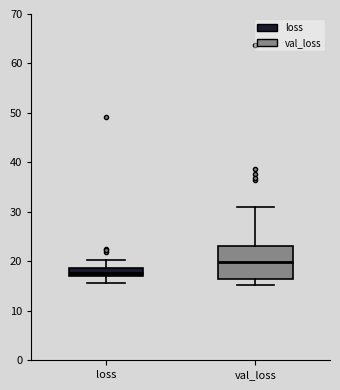

Where does the lower whisker of the box for loss end on the y-axis? The values are not printed on the chart, so give them approximately, as read against the axis.

16